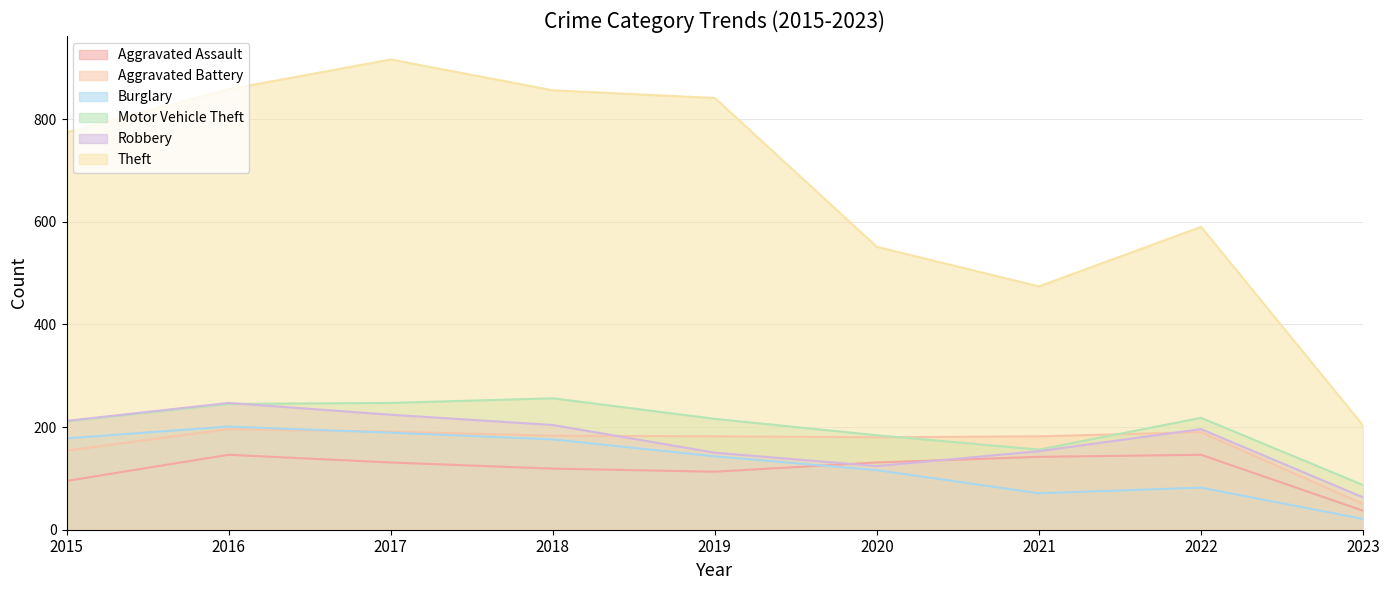

Reading left to right, what are all the values shown in this chart?

Aggravated Assault: 95	146	131	119	113	131	142	146	37
Aggravated Battery: 154	196	191	183	182	180	182	190	50
Burglary: 178	201	189	176	143	116	71	82	21
Motor Vehicle Theft: 211	245	247	256	216	184	156	218	87
Robbery: 212	247	224	204	150	124	153	196	63
Theft: 774	858	916	856	841	551	474	590	203